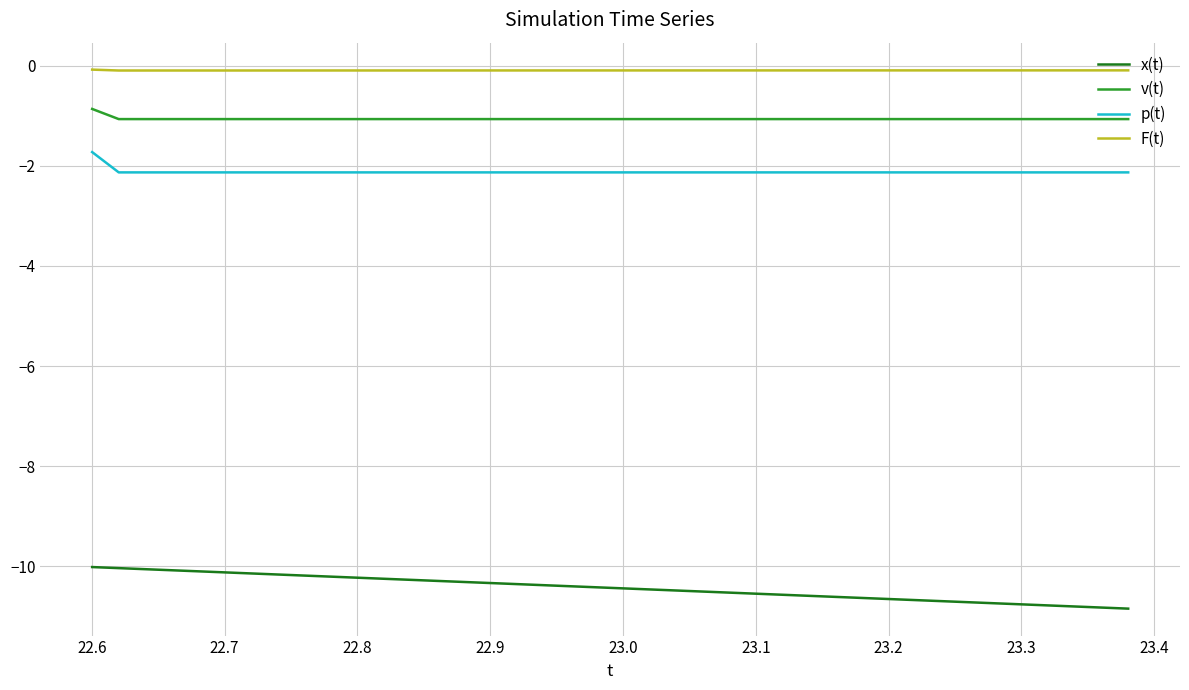

List the series in order of their peak value, highest first.

F(t), v(t), p(t), x(t)